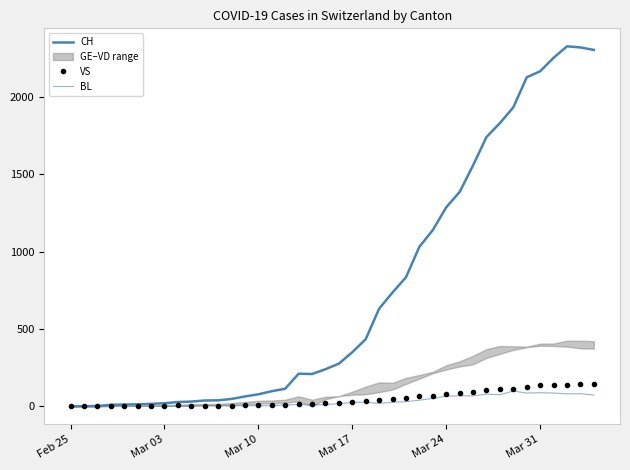

Is it true that CH equals 65 at 11?

False